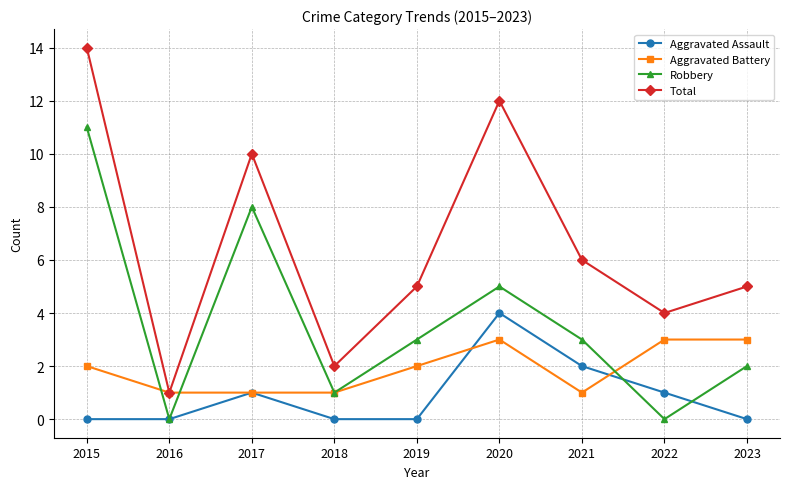

How many data points does each series have?

9